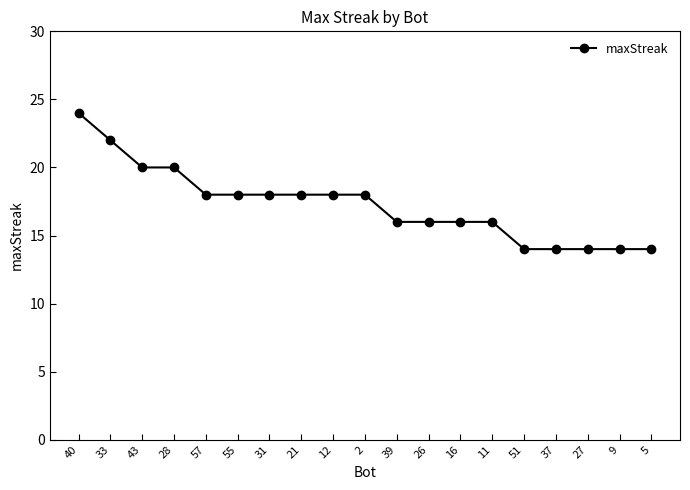

What is the smallest value displayed?

14